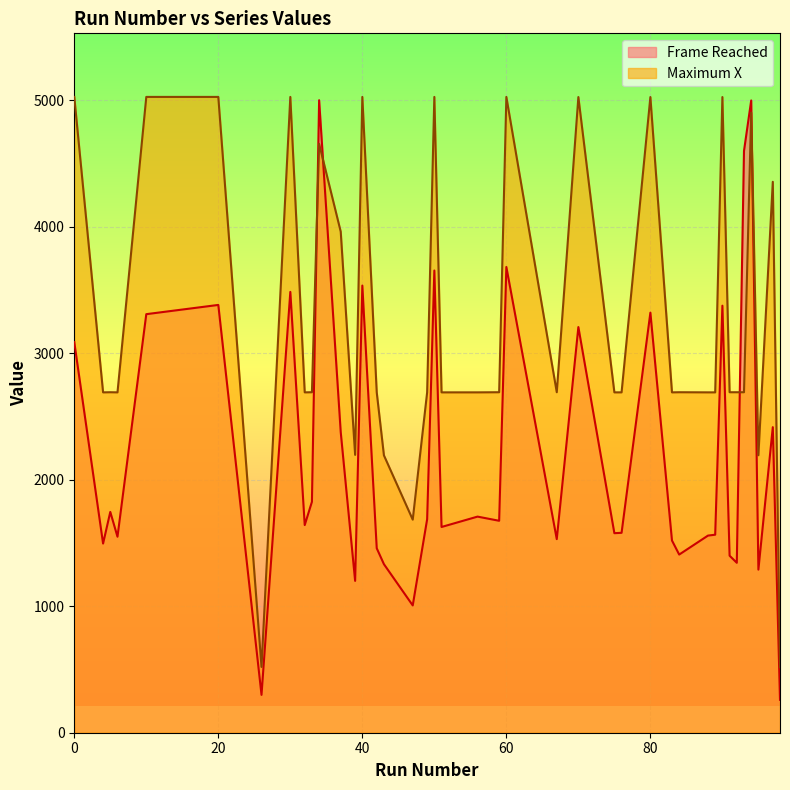

What is the value of the Frame Reached point at the 1st from the left?

3087